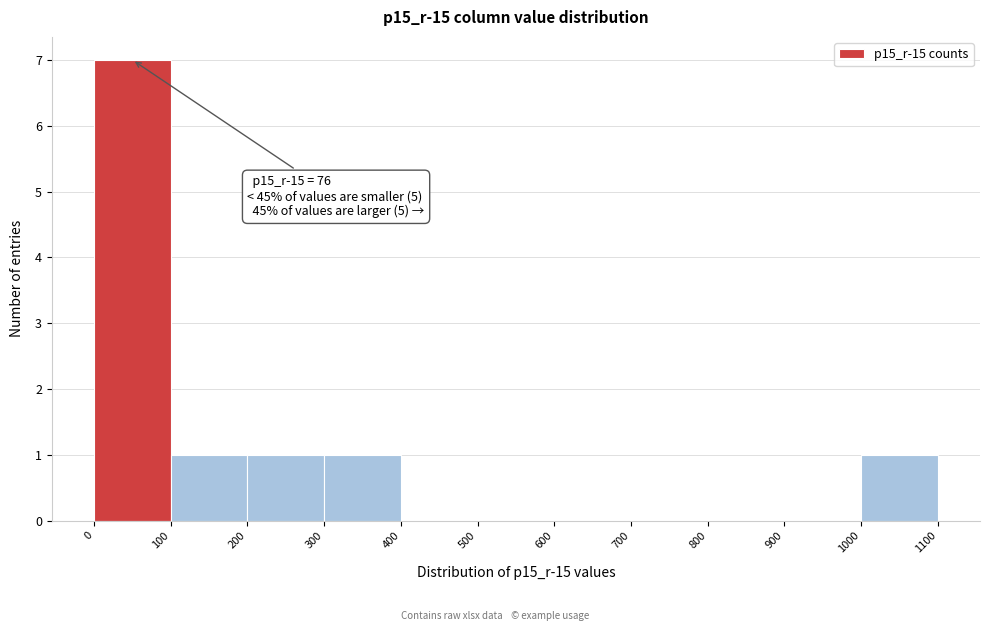

Which range on the x-axis has the tallest bar?

0 to 100